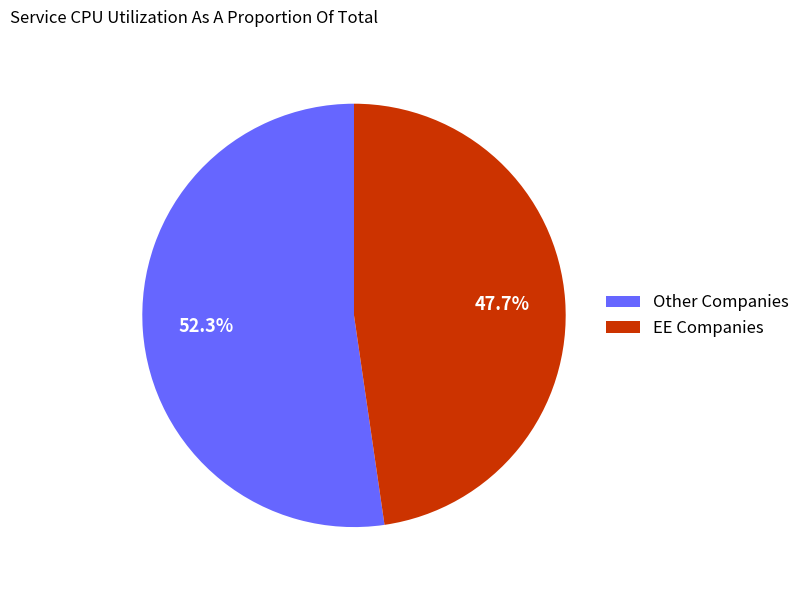

To the nearest percent, what is the difference between the largest and smallest slice percentages?

5%